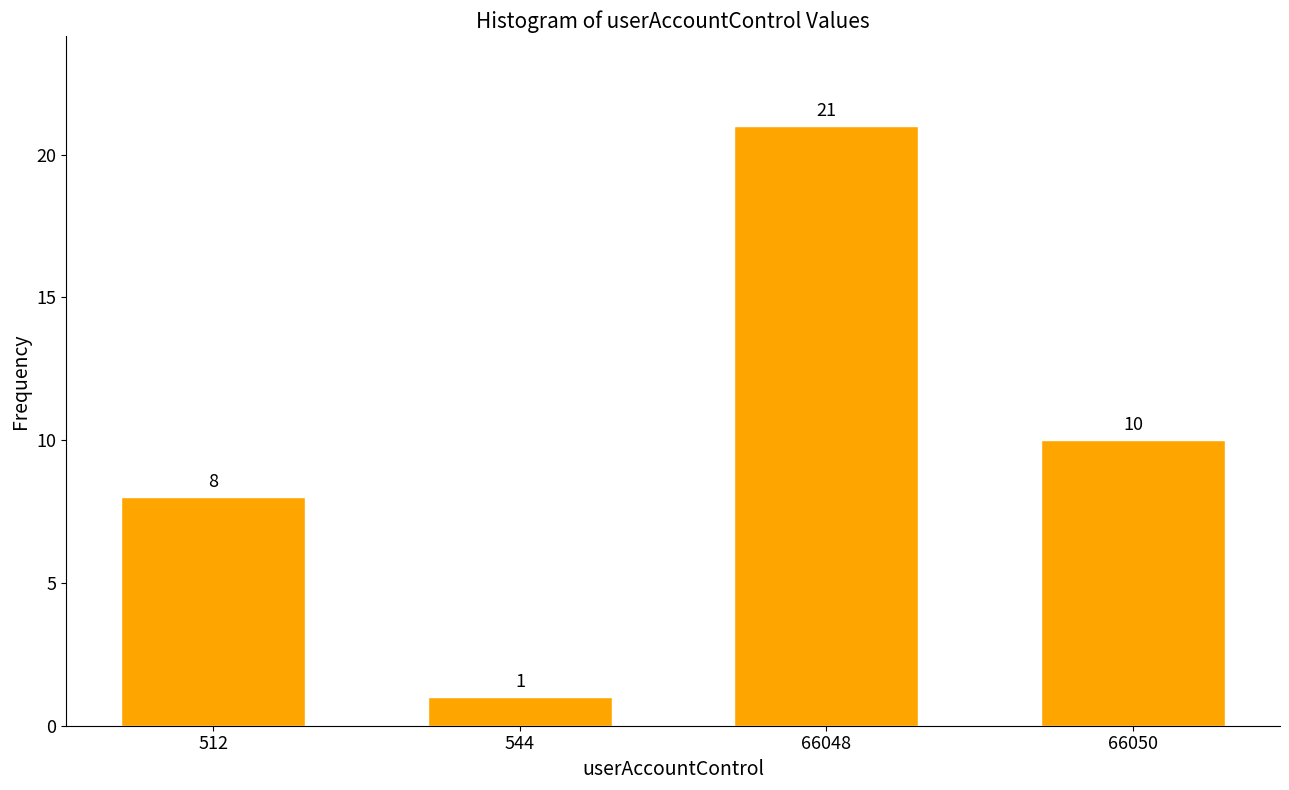

Reading left to right, extract all data points from this chart.

512=8	544=1	66048=21	66050=10